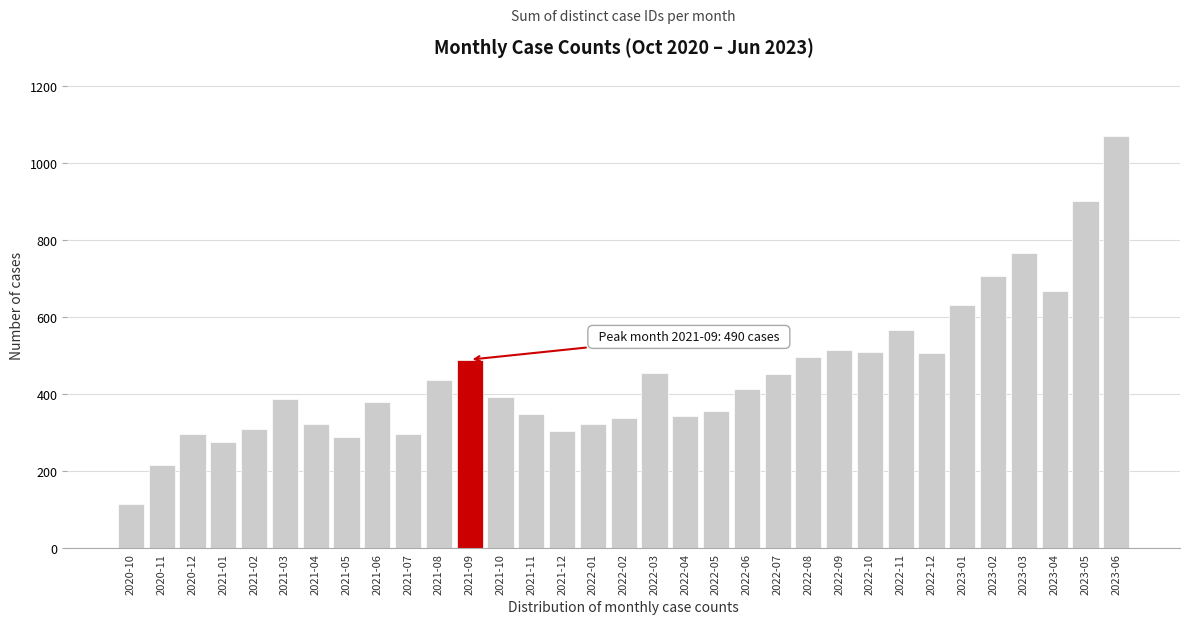

Which has a higher value, 2022-04 or 2022-11?

2022-11